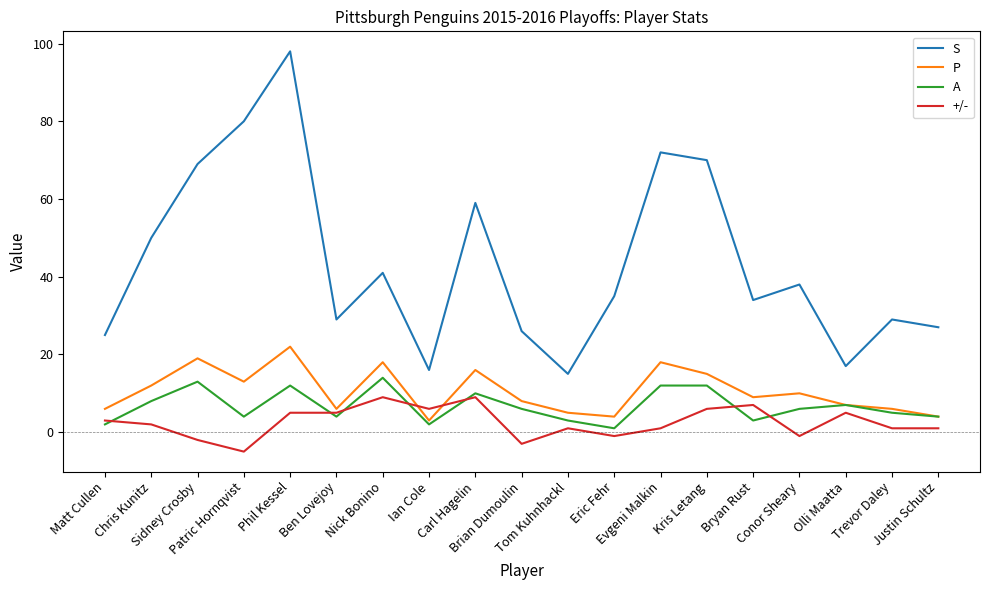

True or false: A and S cross at least once.

False